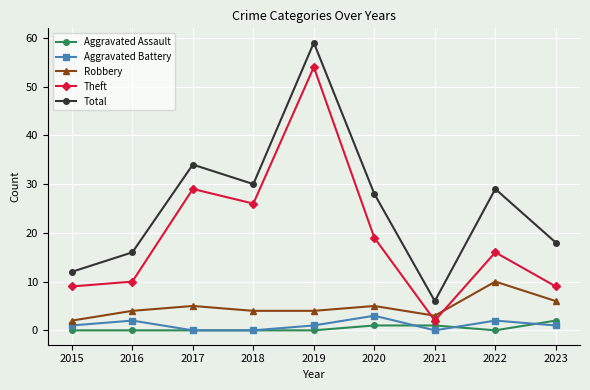

Does the chart have visible grid lines?

Yes